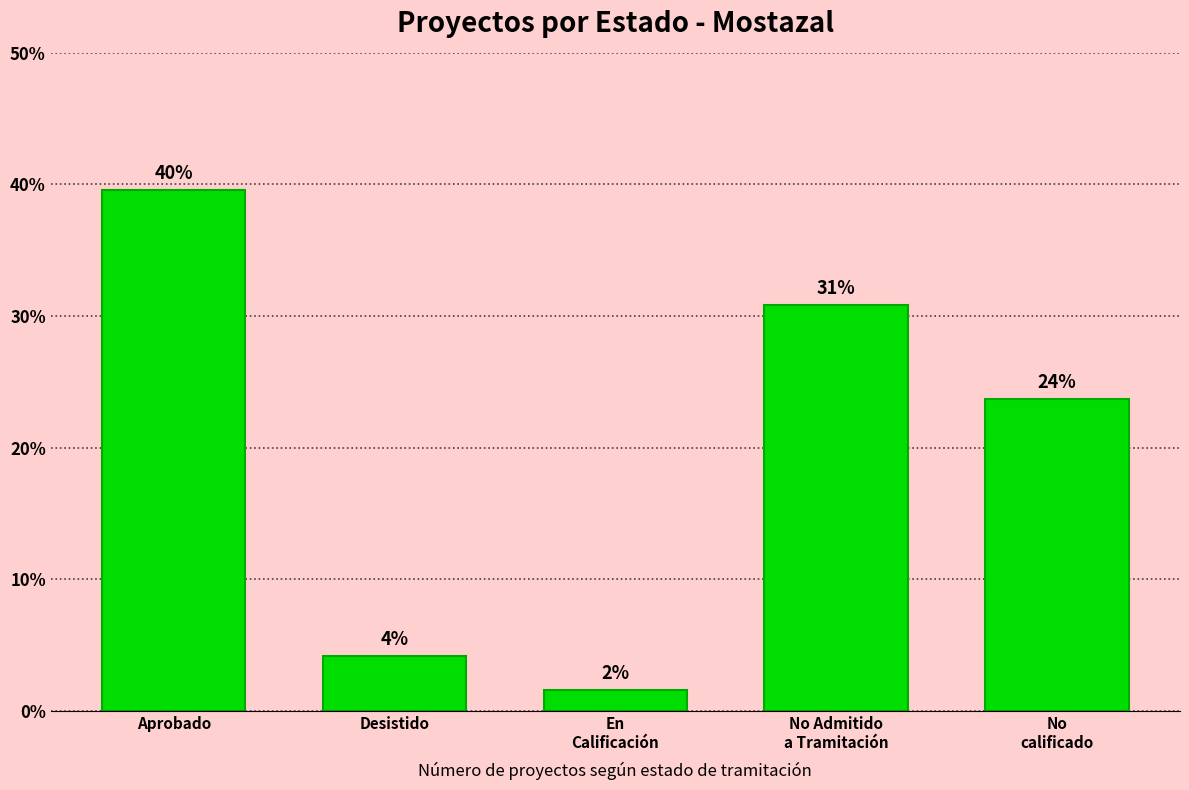

What is the difference between the second highest and minimum values?

29.2